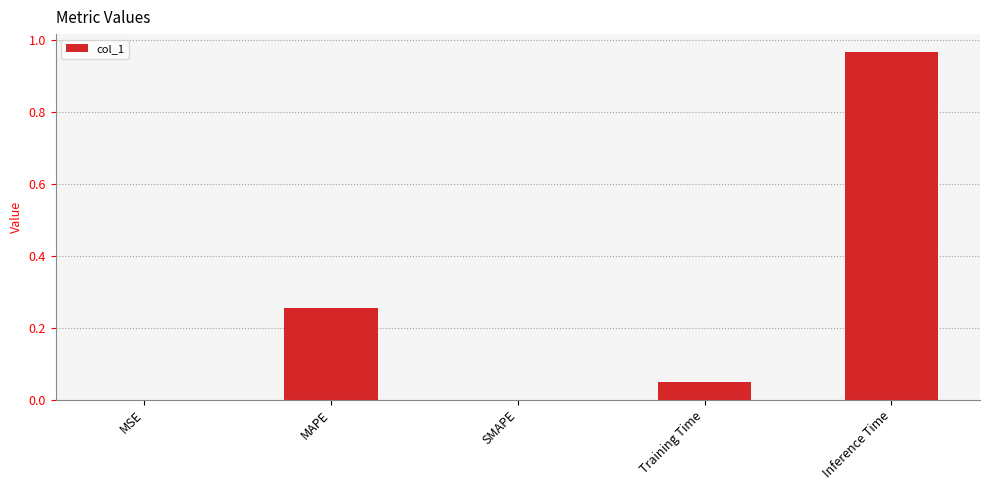

What is the sum of all values?

1.3